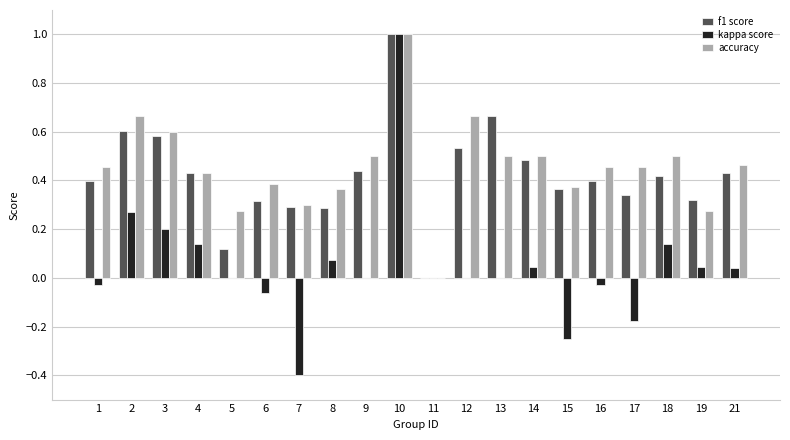

How many distinct data groups are displayed?

3